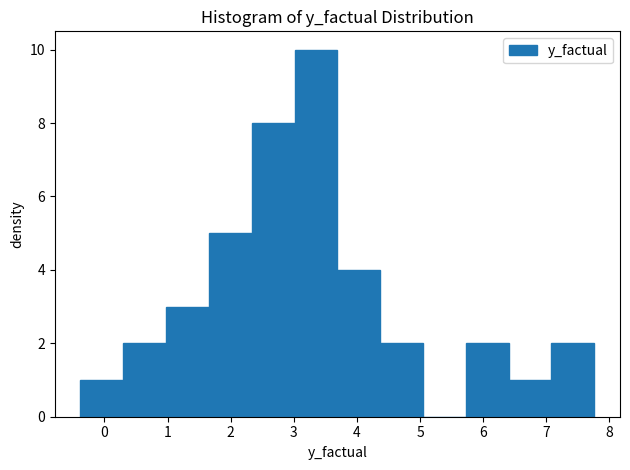

Reading left to right, transcribe this chart: for each bar, give the range it covers on the x-axis and its height. Neither the bar edges nor the heights are printed on the chart, so give them approximately, as read against the axes.

-0.4 to 0.3: 1
0.3 to 1.0: 2
1.0 to 1.7: 3
1.7 to 2.3: 5
2.3 to 3.0: 8
3.0 to 3.7: 10
3.7 to 4.4: 4
4.4 to 5.0: 2
5.0 to 5.7: 0
5.7 to 6.4: 2
6.4 to 7.1: 1
7.1 to 7.8: 2